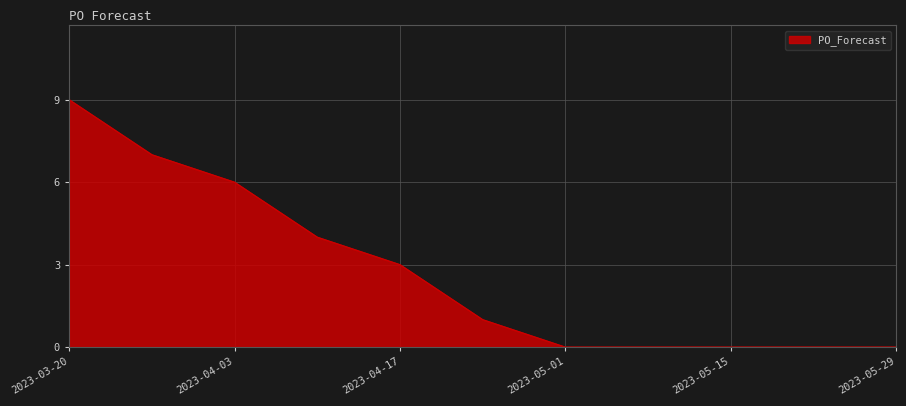

What is the greatest value displayed?

9